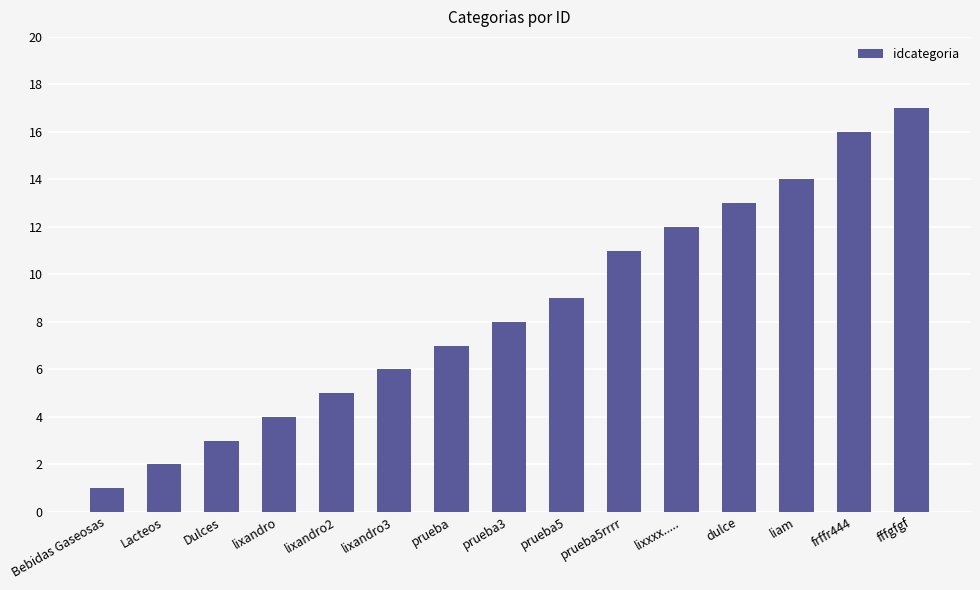

Which has a higher value, frffr444 or prueba?

frffr444